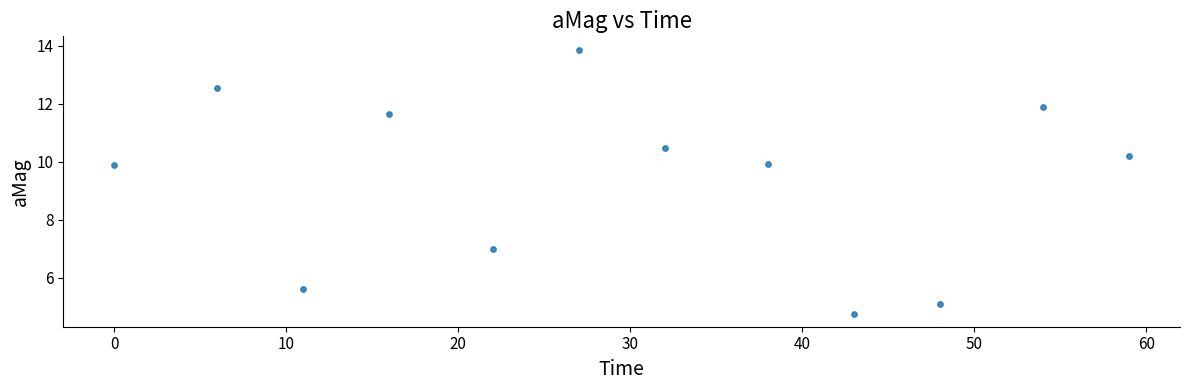

What is the range of Y values (max minus min)?

9.1